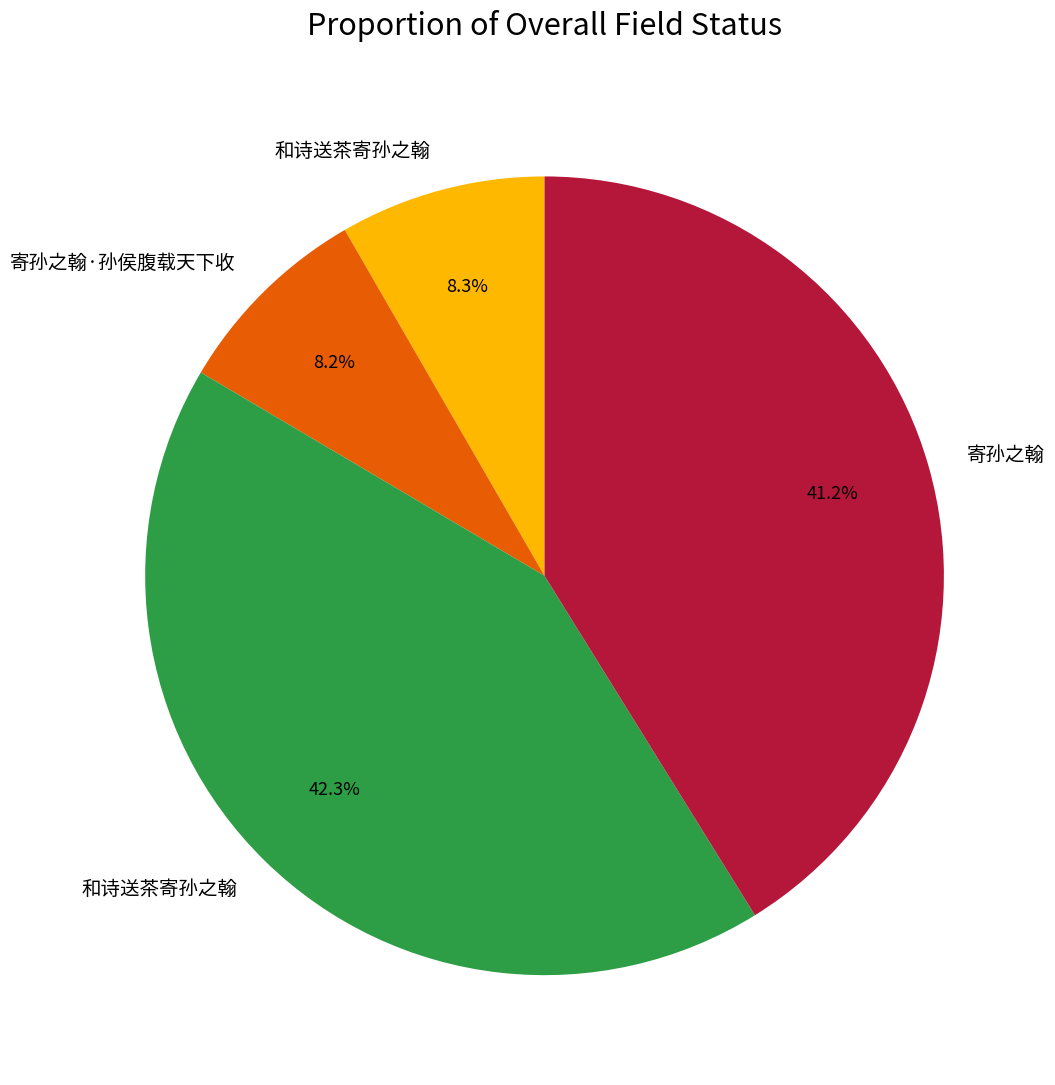

Is there a majority slice in this chart?

No